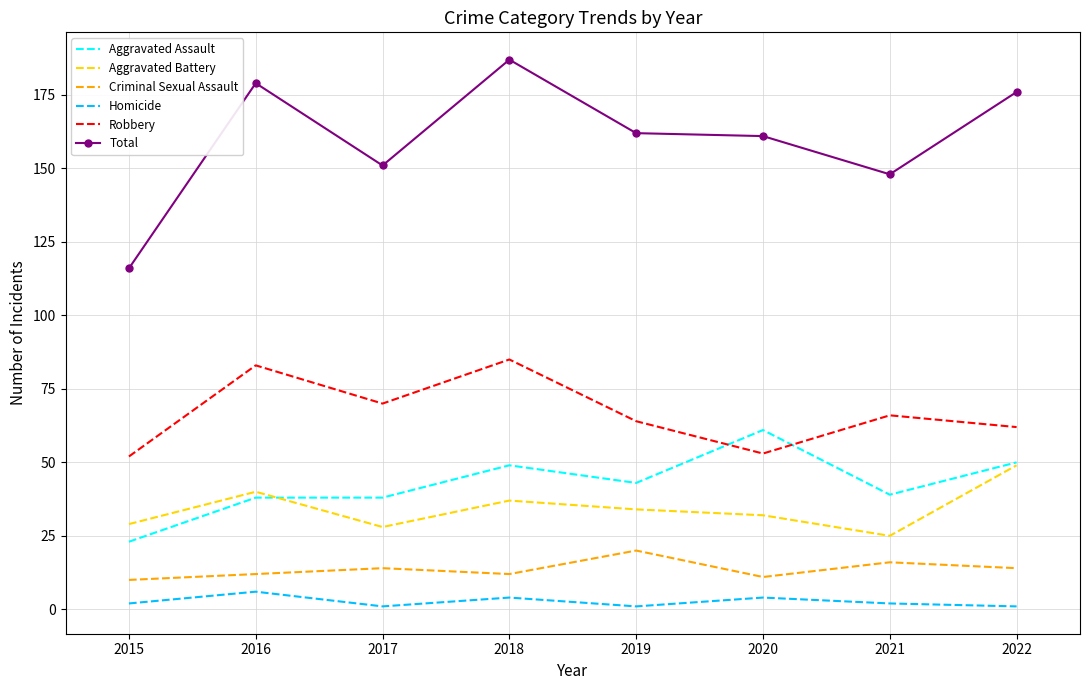

At which category does Criminal Sexual Assault reach its first local valley?

2018